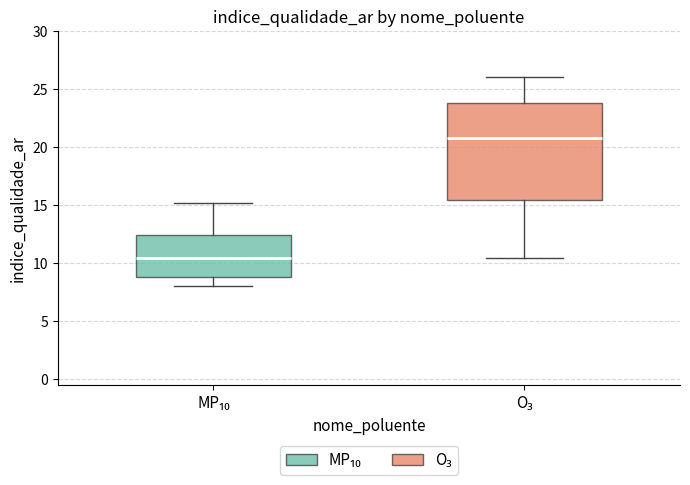

Reading left to right, transcribe this box plot: for each box, give where its median line is, the range the box spans, and where its two whiskers end, as read against the y-axis. The values are not printed on the chart, so give them approximately, as read against the axis.

MP₁₀: median 10.5, box 9.0 to 12.5, whiskers 8.0 to 15.0
O₃: median 21.0, box 15.5 to 24.0, whiskers 10.5 to 26.0